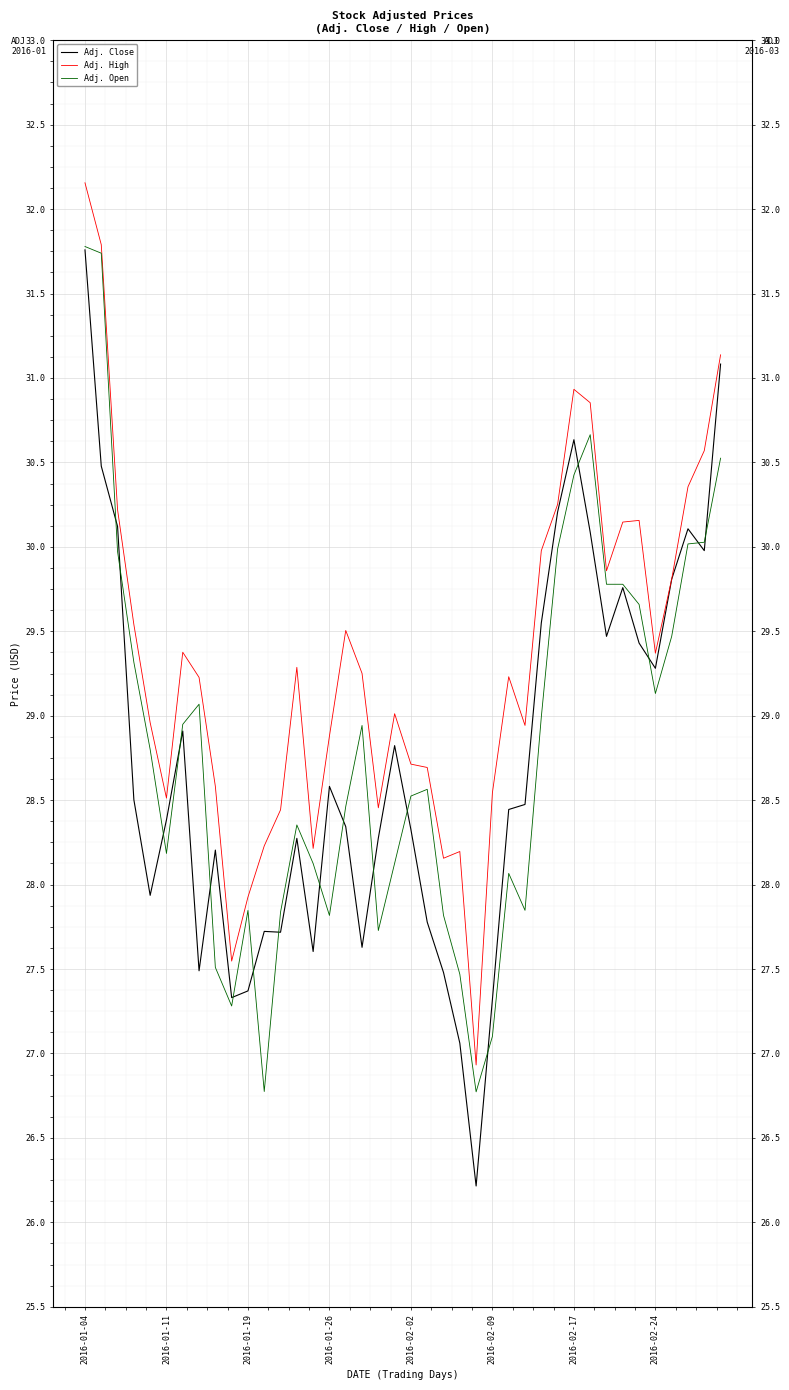

Between 20 and 28, which series saw the biggest shift?

Adj. High